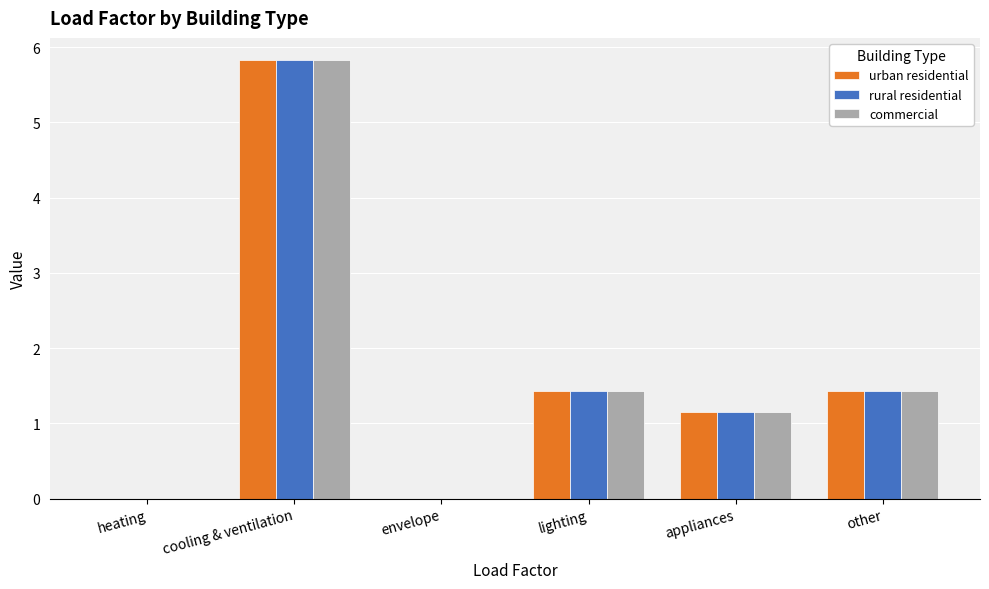

How many groups of bars are there?

6